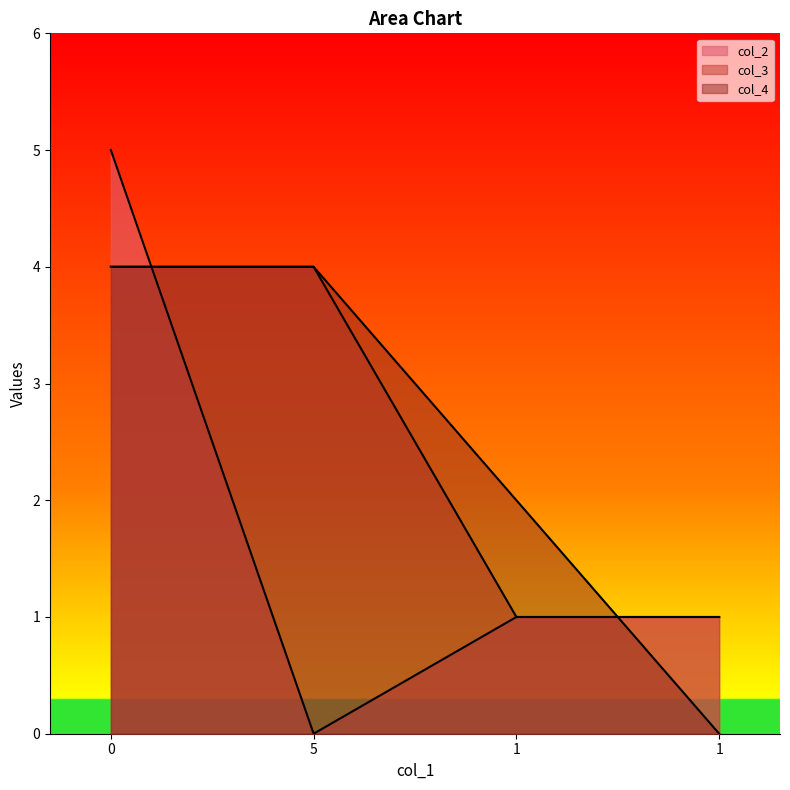

What is the label of the 3rd point from the left?

1